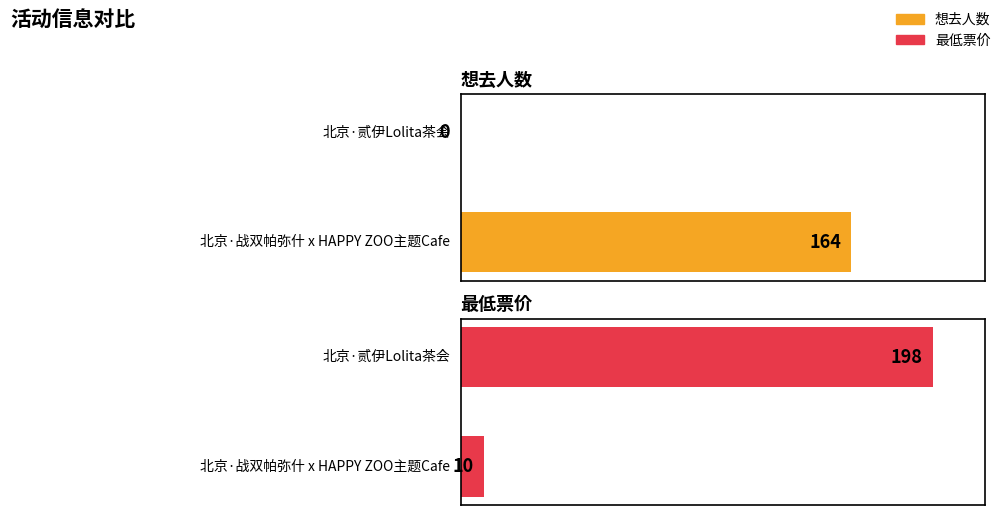

What is the label of the 2nd bar from the left?

北京·贰伊Lolita茶会